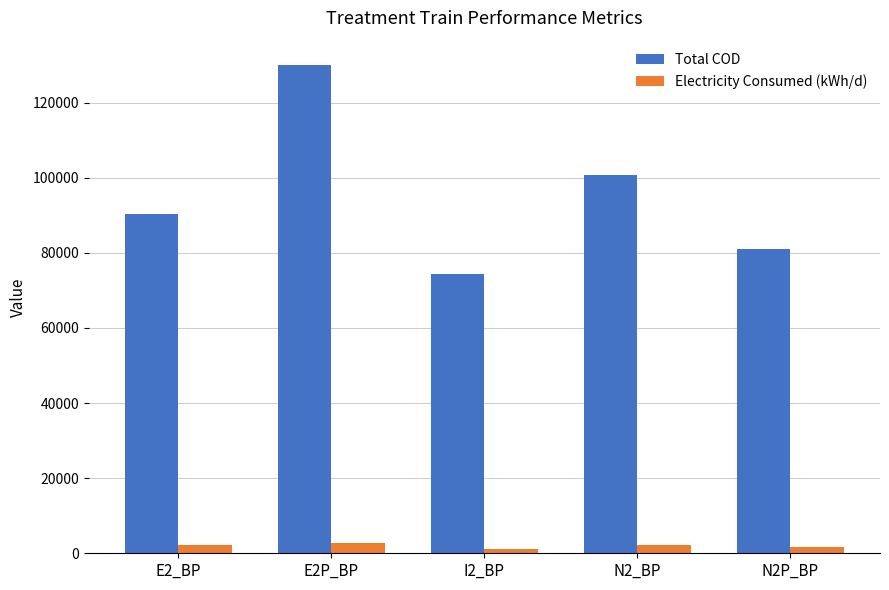

At I2_BP, list the series in order from smallest to largest.

Electricity Consumed (kWh/d), Total COD